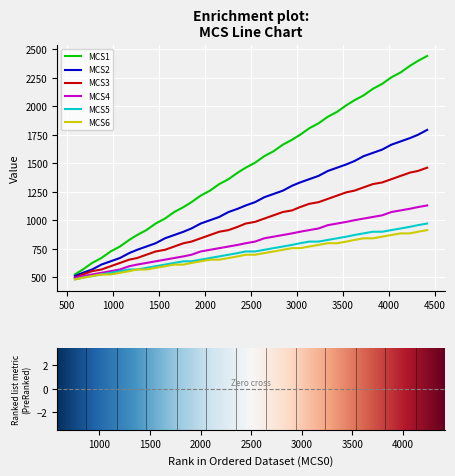

Reading left to right, list all the values displayed in this chart.

MCS1: 526.4	569.6	627.2	670.4	728.0	771.2	828.8	872.0	915.2	972.8	1016.0	1073.6	1116.8	1160.0	1217.6	1260.8	1318.4	1361.6	1419.2	1462.4	1505.6	1563.2	1606.4	1664.0	1707.2	1750.4	1808.0	1851.2	1908.8	1952.0	2009.6	2052.8	2096.0	2153.6	2196.8	2254.4	2297.6	2355.2	2398.4	2441.6
MCS2: 512.0	540.8	569.6	612.8	641.6	670.4	713.6	742.4	771.2	800.0	843.2	872.0	900.8	929.6	972.8	1001.6	1030.4	1073.6	1102.4	1131.2	1160.0	1203.2	1232.0	1260.8	1304.0	1332.8	1361.6	1390.4	1433.6	1462.4	1491.2	1520.0	1563.2	1592.0	1620.8	1664.0	1692.8	1721.6	1750.4	1793.6
MCS3: 497.6	526.4	555.2	569.6	598.4	627.2	656.0	670.4	699.2	728.0	742.4	771.2	800.0	814.4	843.2	872.0	900.8	915.2	944.0	972.8	987.2	1016.0	1044.8	1073.6	1088.0	1116.8	1145.6	1160.0	1188.8	1217.6	1246.4	1260.8	1289.6	1318.4	1332.8	1361.6	1390.4	1419.2	1433.6	1462.4
MCS4: 497.6	512.0	526.4	540.8	555.2	569.6	598.4	612.8	627.2	641.6	656.0	670.4	684.8	699.2	728.0	742.4	756.8	771.2	785.6	800.0	814.4	843.2	857.6	872.0	886.4	900.8	915.2	929.6	958.4	972.8	987.2	1001.6	1016.0	1030.4	1044.8	1073.6	1088.0	1102.4	1116.8	1131.2
MCS5: 483.2	497.6	512.0	526.4	540.8	555.2	569.6	569.6	584.0	598.4	612.8	627.2	641.6	641.6	656.0	670.4	684.8	699.2	713.6	728.0	728.0	742.4	756.8	771.2	785.6	800.0	814.4	814.4	828.8	843.2	857.6	872.0	886.4	900.8	900.8	915.2	929.6	944.0	958.4	972.8
MCS6: 483.2	497.6	512.0	526.4	526.4	540.8	555.2	569.6	569.6	584.0	598.4	612.8	612.8	627.2	641.6	656.0	656.0	670.4	684.8	699.2	699.2	713.6	728.0	742.4	756.8	756.8	771.2	785.6	800.0	800.0	814.4	828.8	843.2	843.2	857.6	872.0	886.4	886.4	900.8	915.2